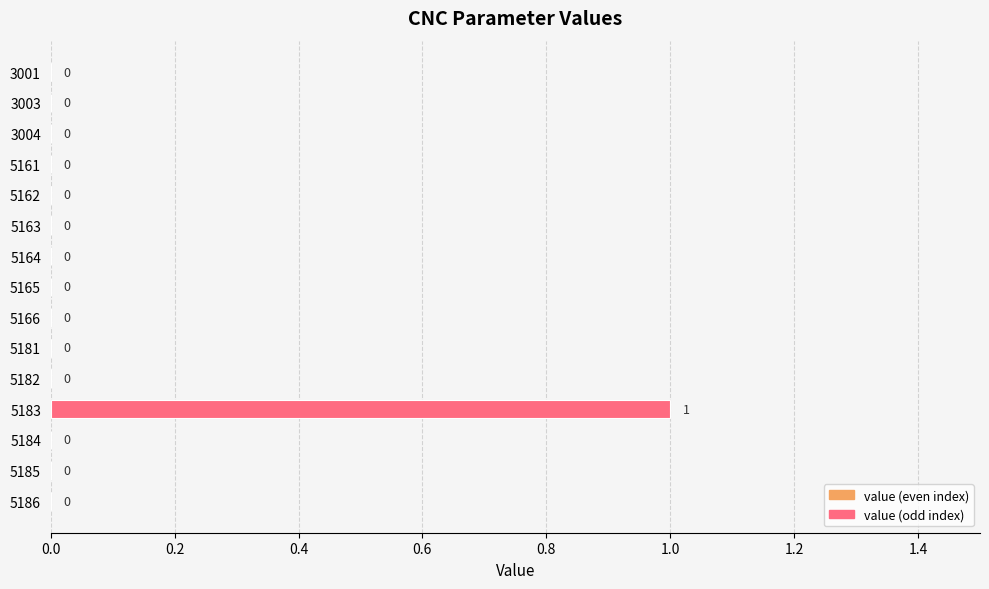

The chart shows a value of 1 at 5183. True or false?

True